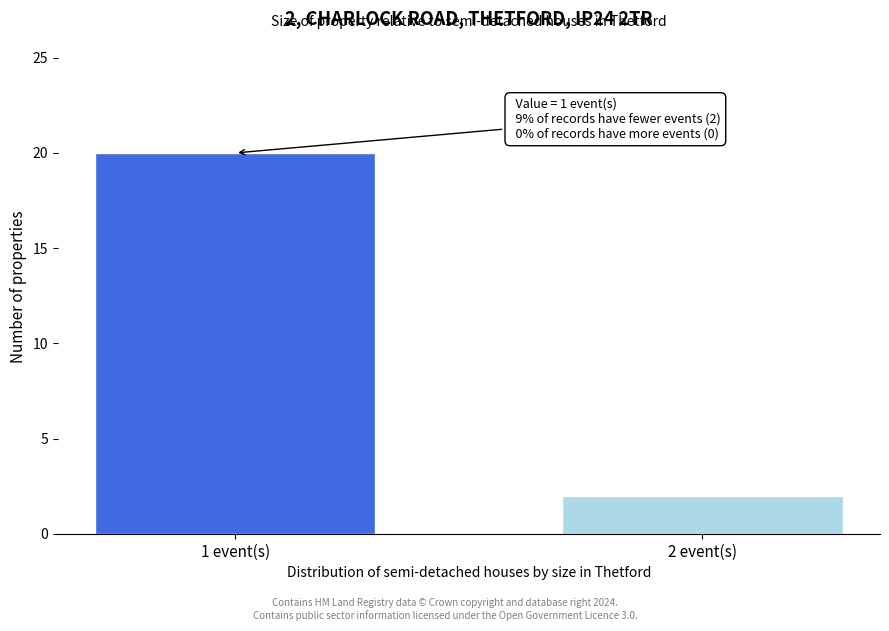

Reading left to right, list all the values displayed in this chart.

1 event(s)=20	2 event(s)=2